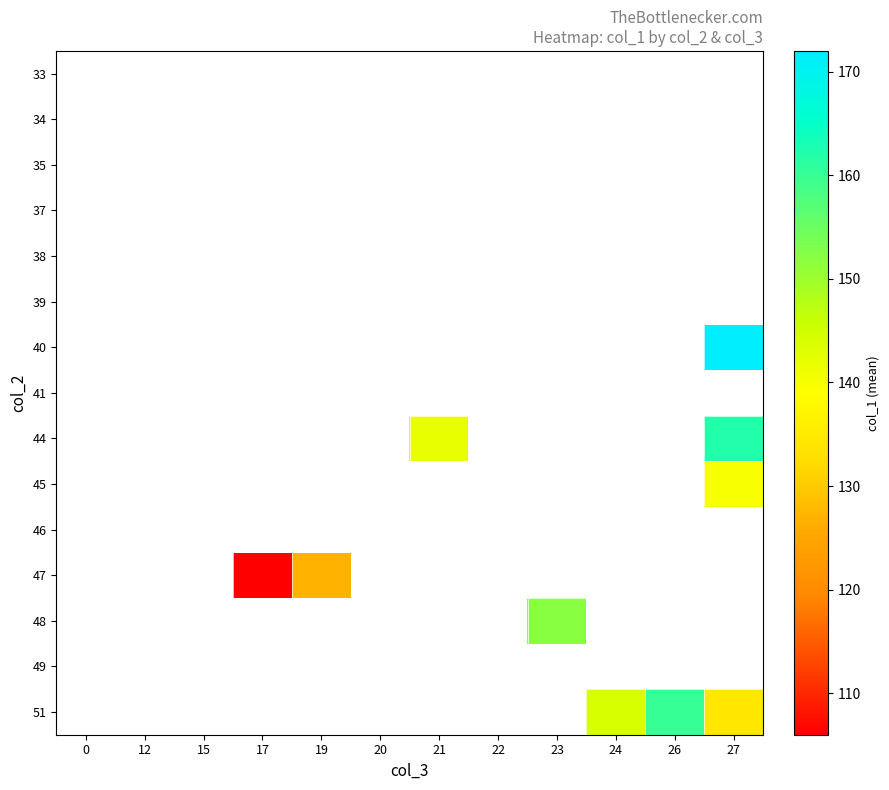

Which has a higher value, 0 or 23?

23